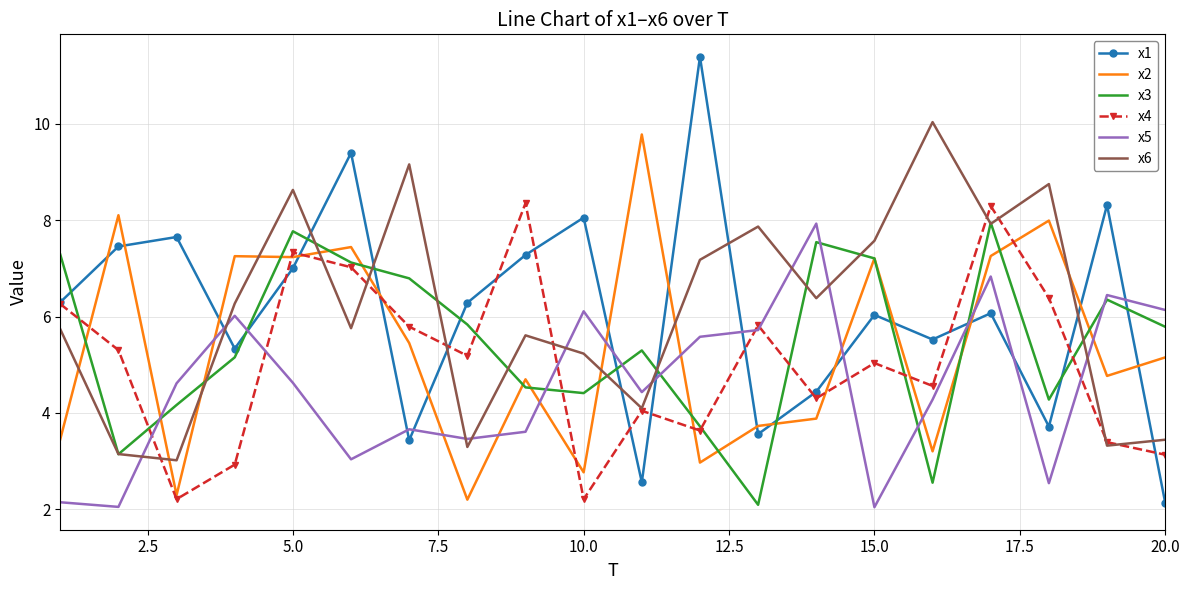

Which series has the widest spread of values?

x1